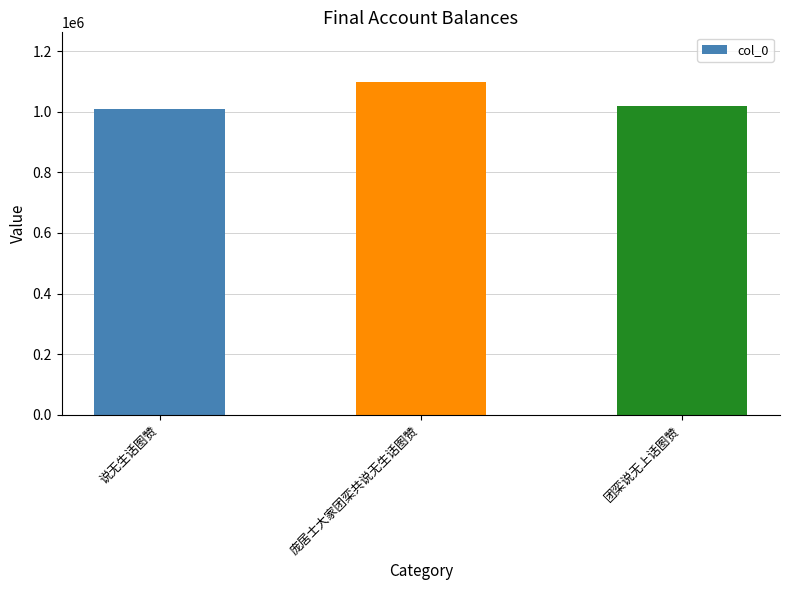

Where does the data first go above 1018102?

庞居士大家团栾共说无生话图赞